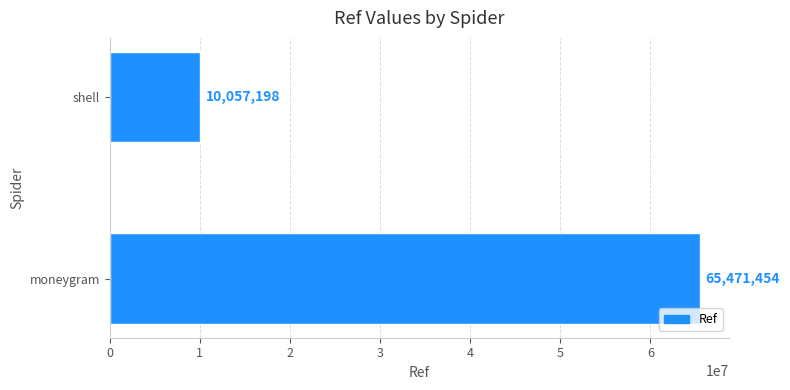

What is the smallest value displayed?

10057198